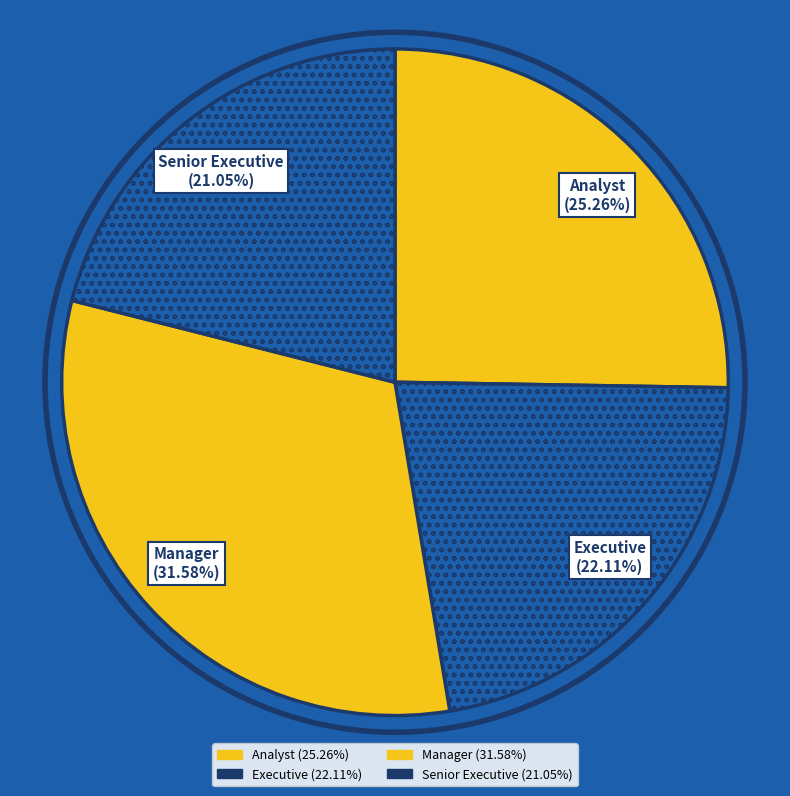

To the nearest percent, what is the average slice percentage?

25%